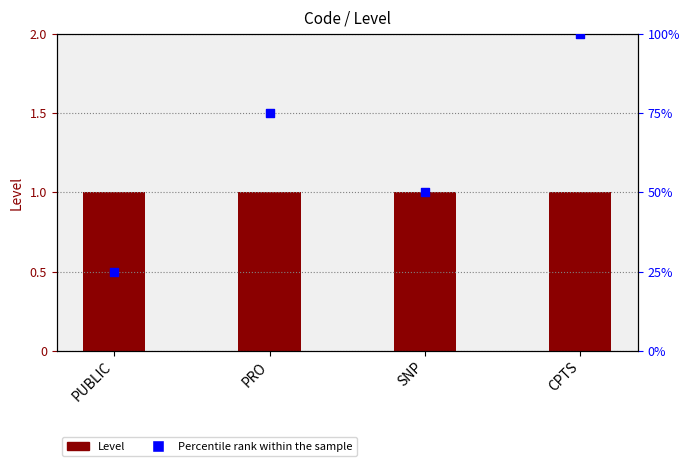

Which series reaches the minimum Y coordinate?

Level